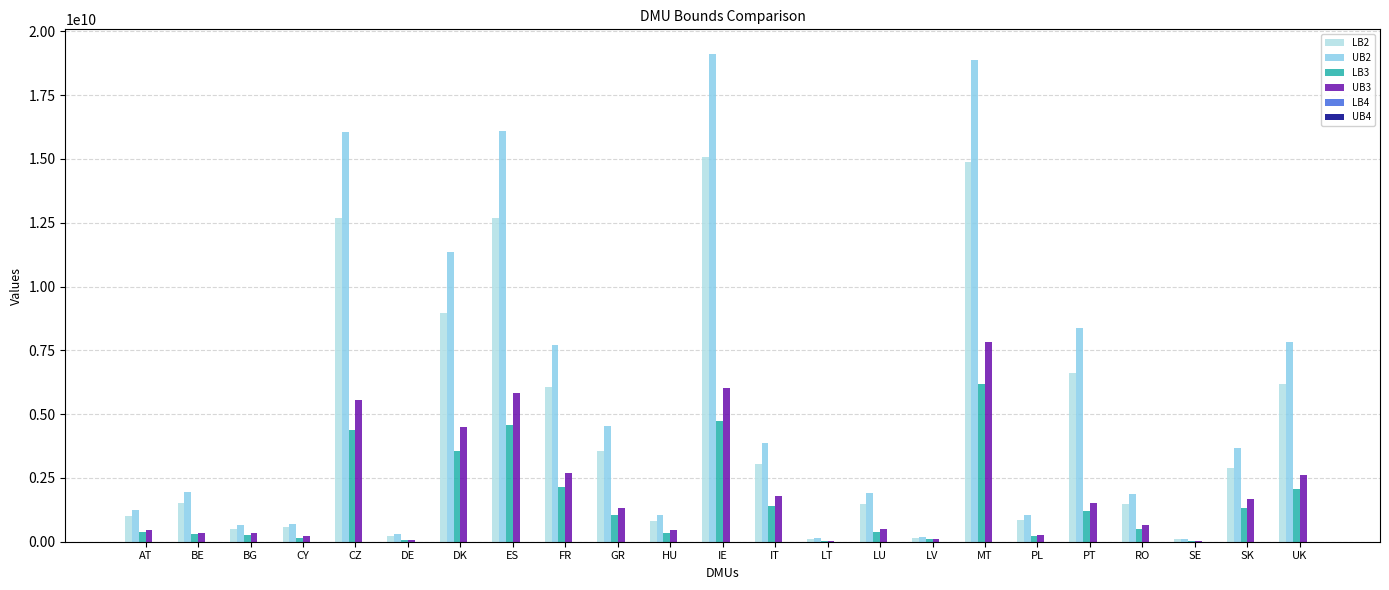

Which series has the largest total across all categories?

UB2